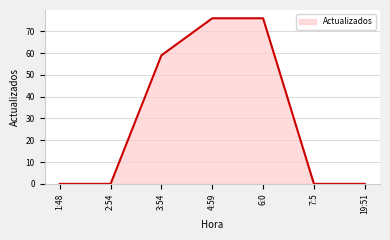

What is the greatest value displayed?

76